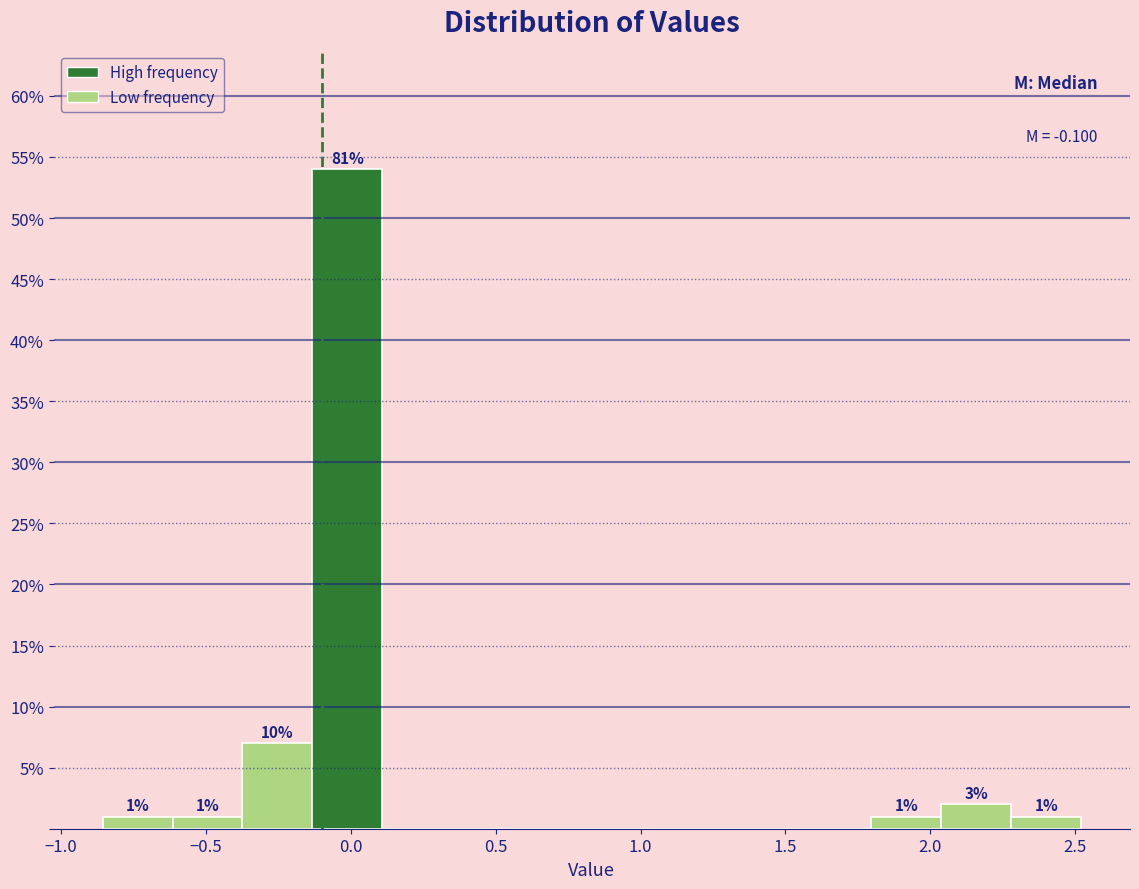

Over which range of the x-axis is the bar tallest?

-0.15 to 0.10